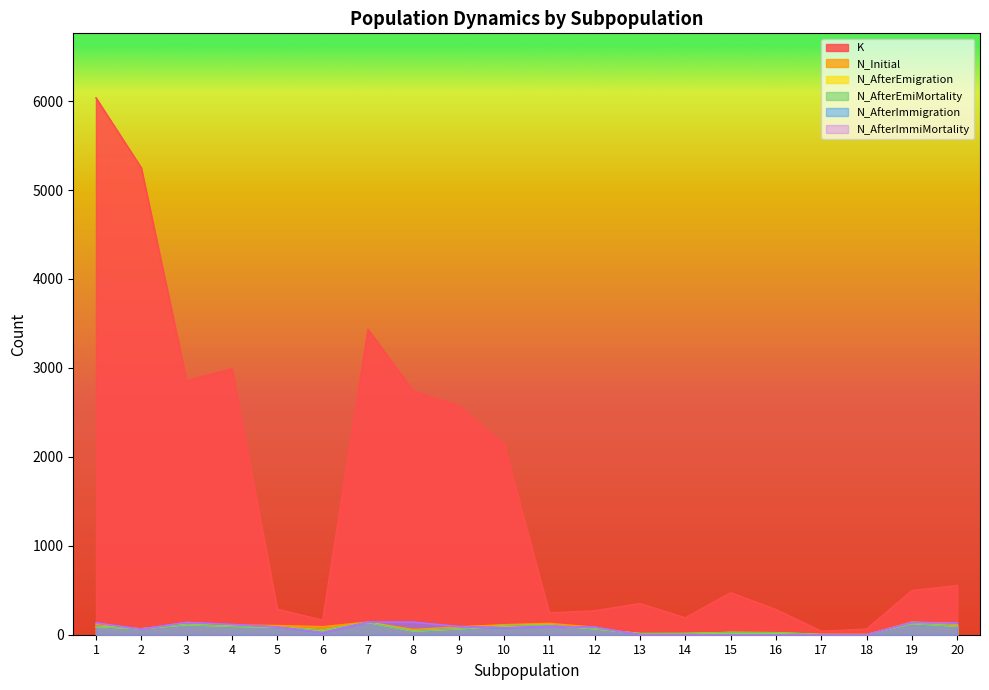

Does the chart display data point markers on the line(s)?

No